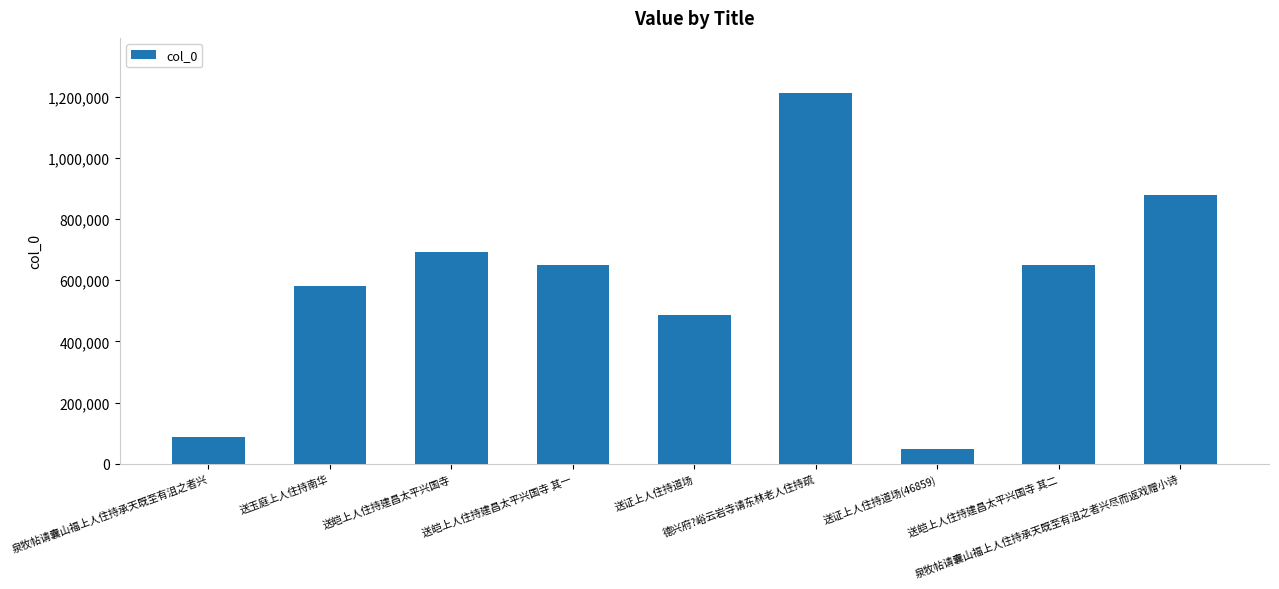

What is the sum of the values at 泉牧帖请囊山福上人住持承天既至有沮之者兴尽而返戏赠小诗 and 送皑上人住持建昌太平兴国寺 其二?

1526460